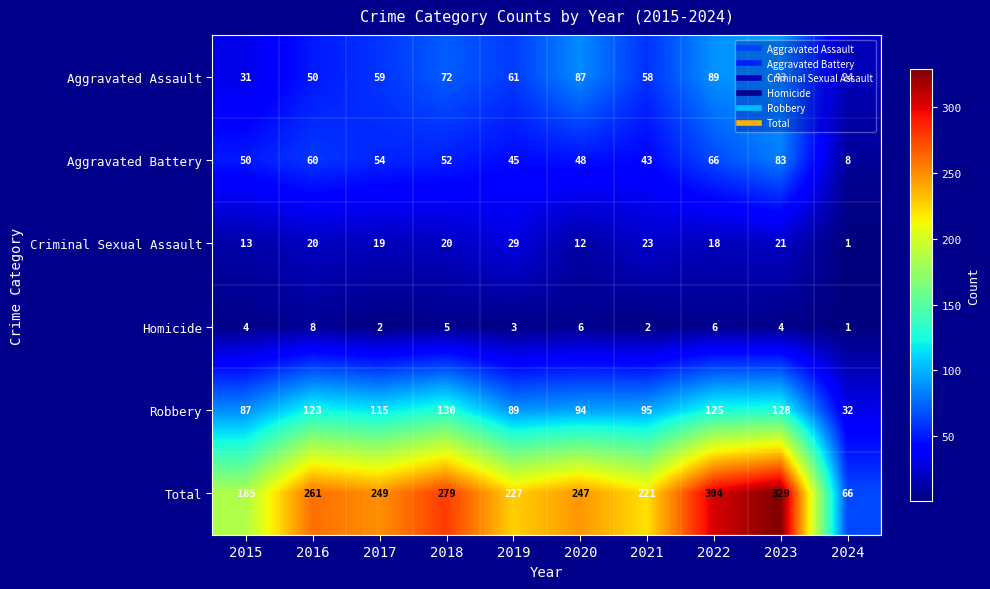

Rank the series at 2015 from lowest to highest value.

Homicide, Criminal Sexual Assault, Aggravated Assault, Aggravated Battery, Robbery, Total